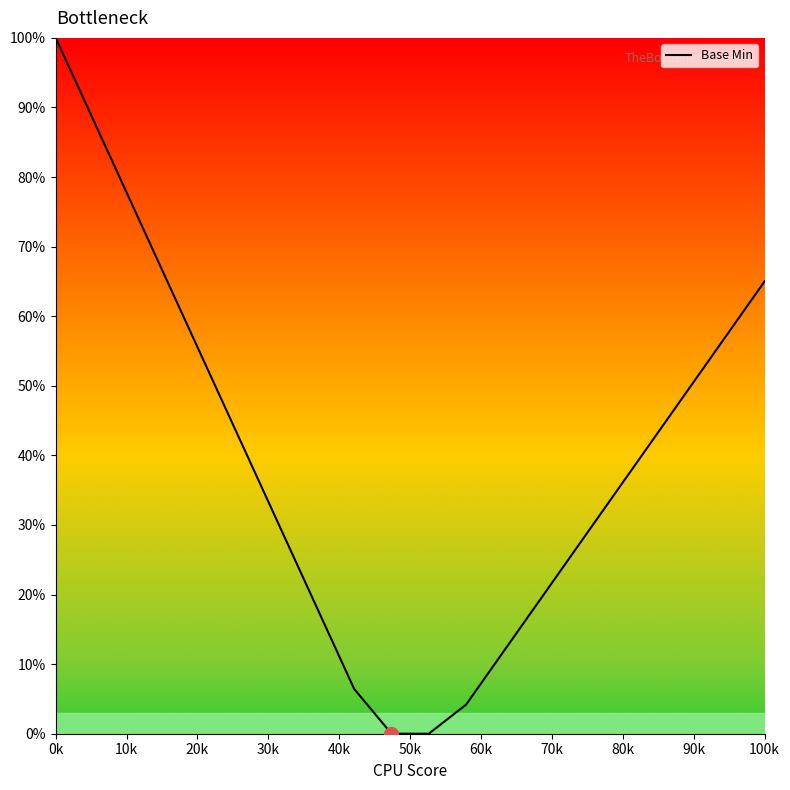

Count the number of categories in the chart.

20